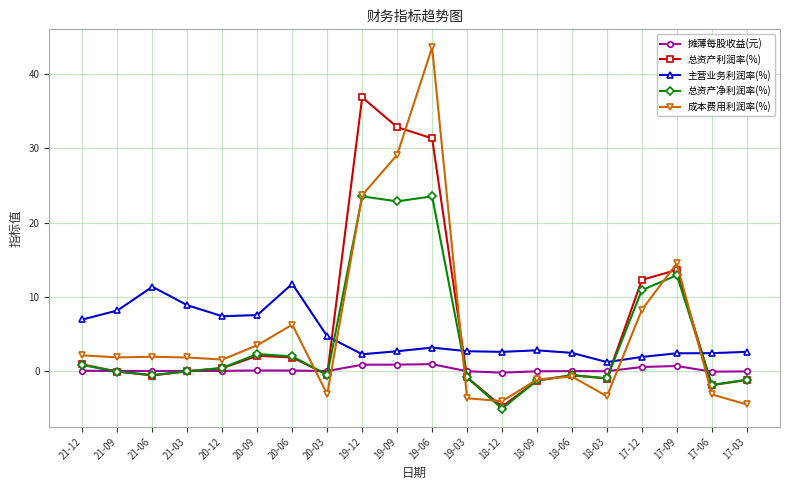

What is the sum of the 成本费用利润率(%) values at 20-03 and 19-09?

26.0